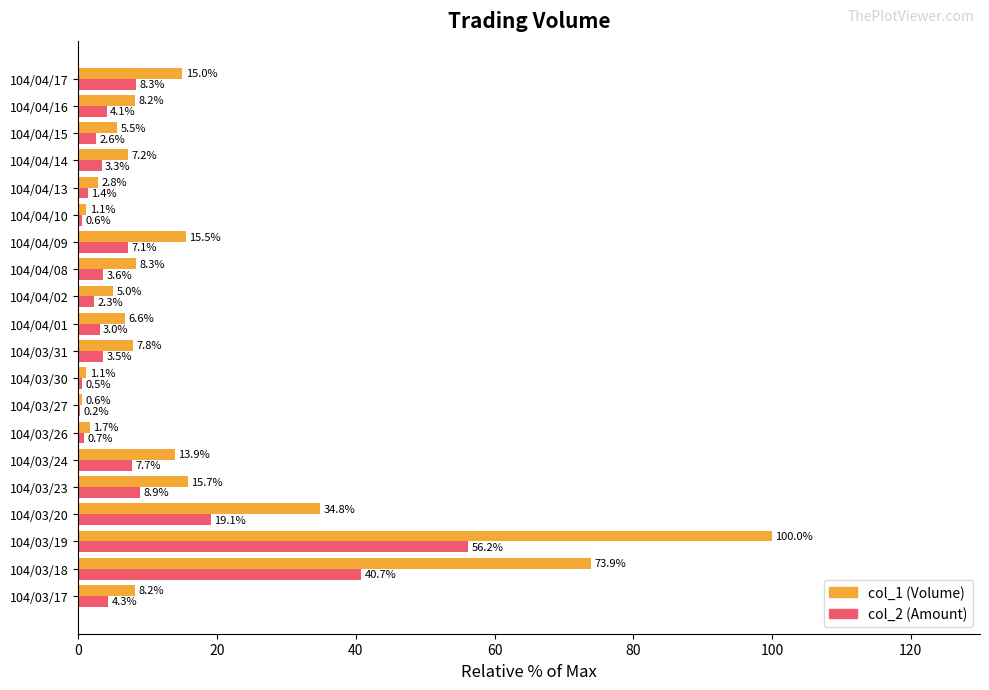

What is the greatest value displayed?

100.0